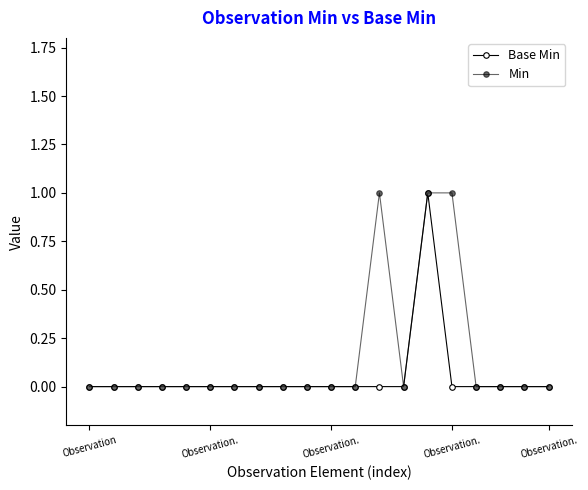

What is the difference between the second highest and minimum values in the Min series?

1